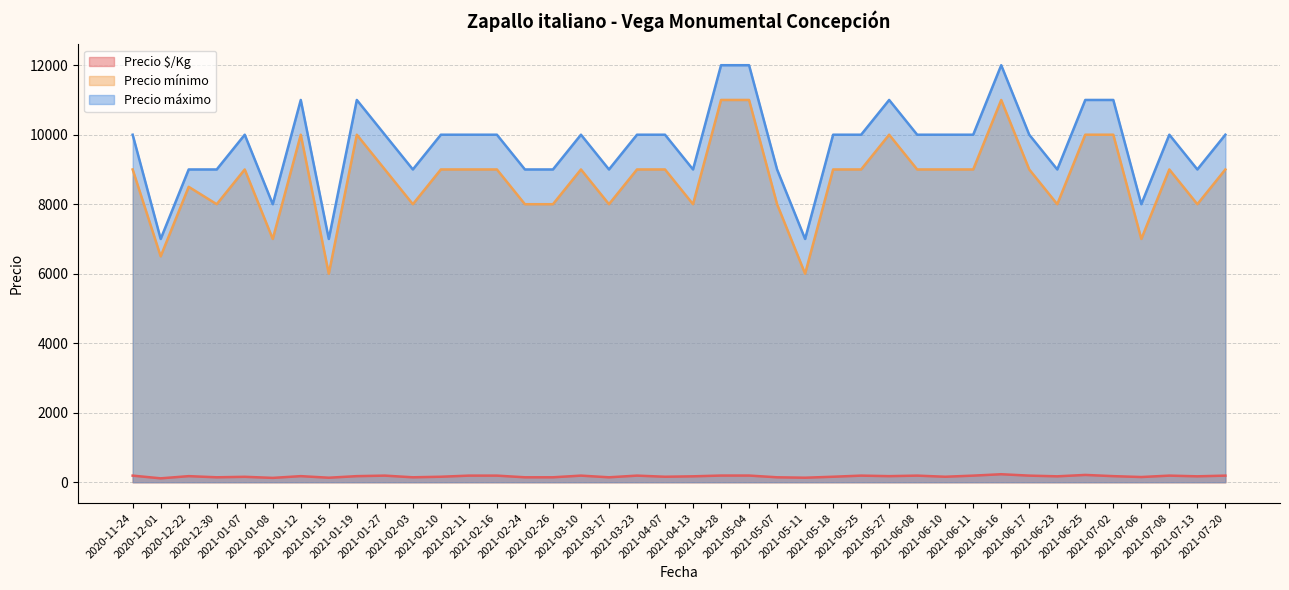

How many lines are shown in the chart?

3